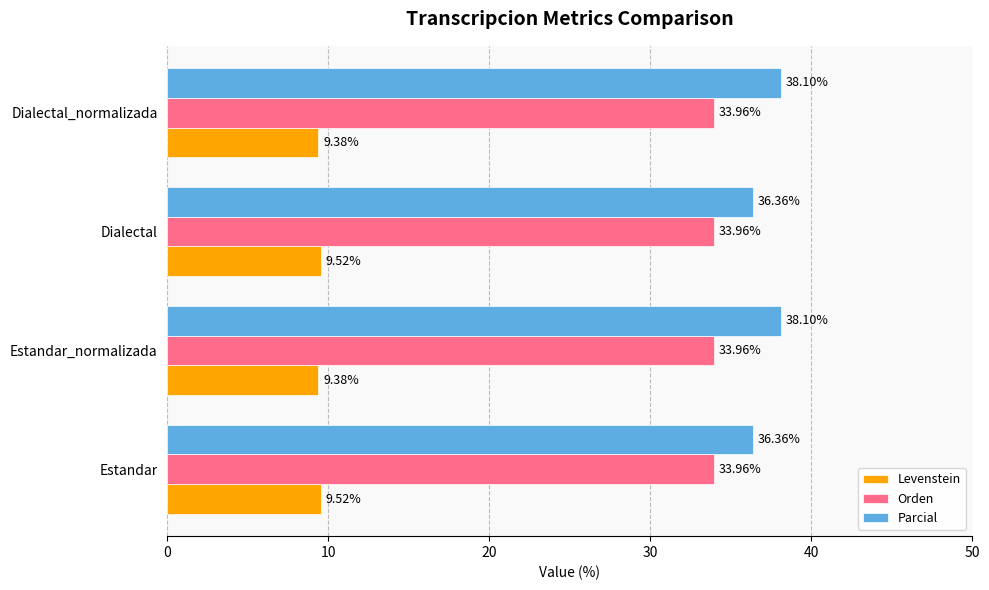

Which series has the largest total across all categories?

Parcial